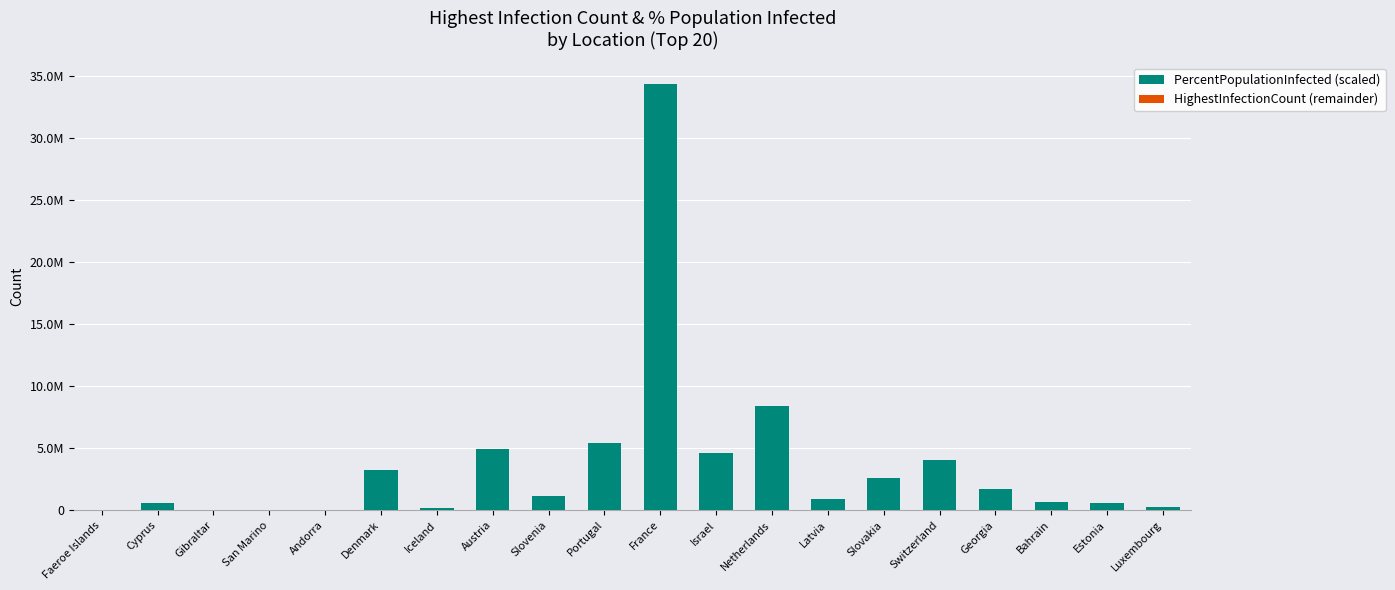

Does the chart contain stacked bars?

Yes